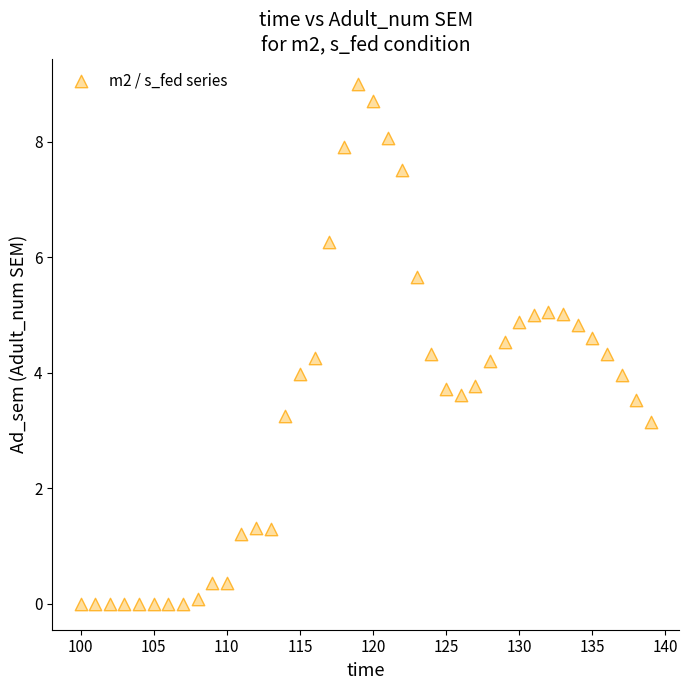

What is the range of X values (max minus min)?

39.0